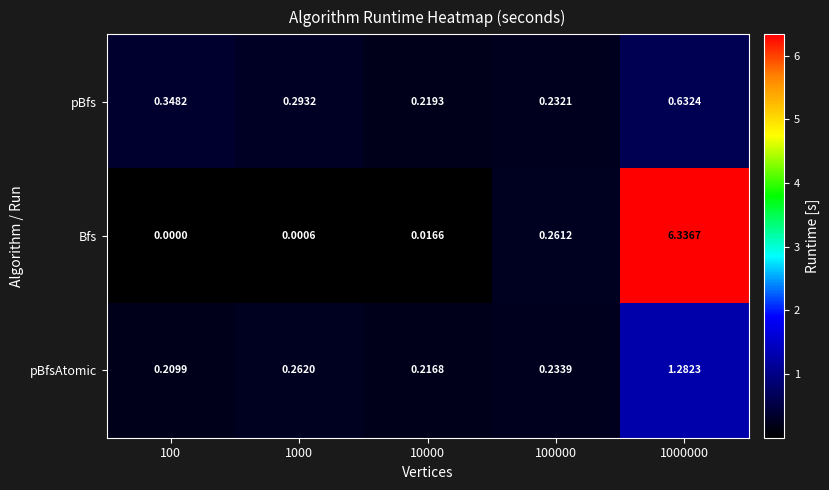

Which series has the widest spread of values?

Bfs